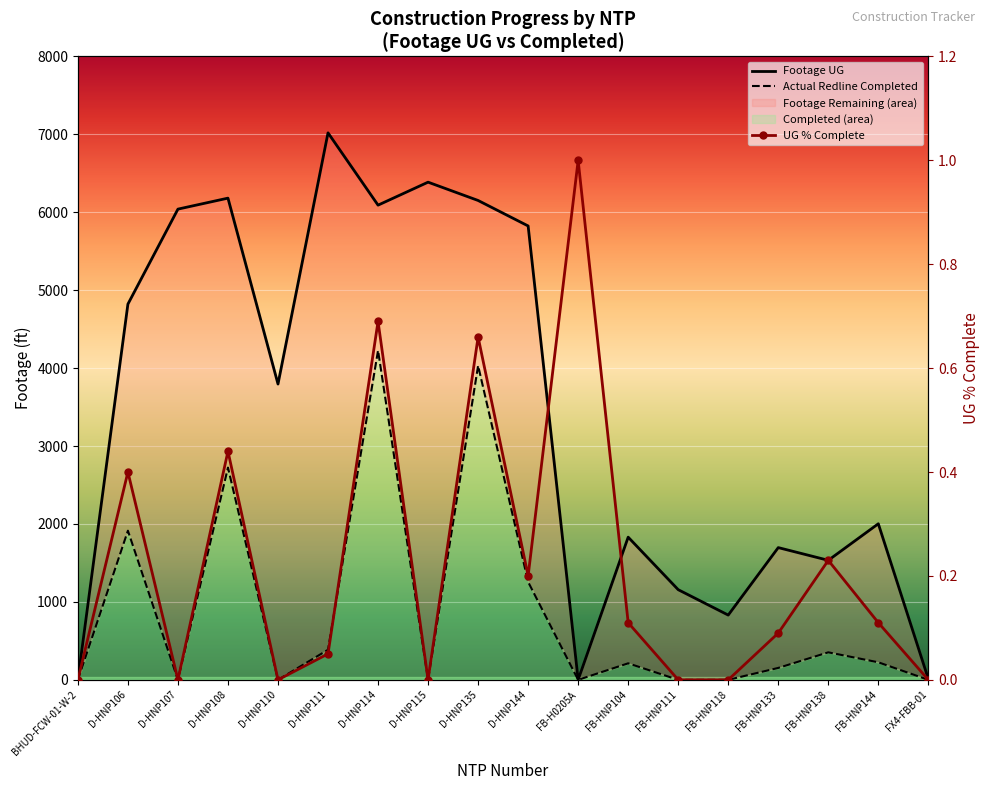

What is the difference between the Actual Redline Completed values at FB-HNP138 and BHUD-FCW-01-W-2?

353.0